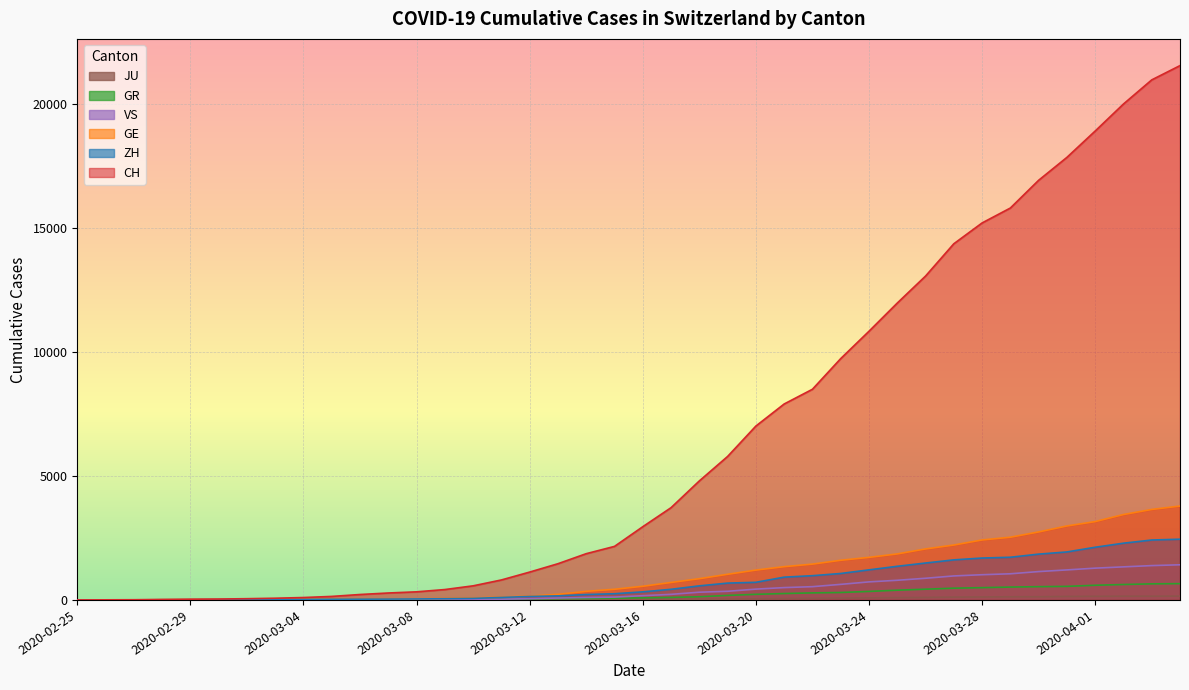

List the labels in order of GR value, largest first.

2020-04-04, 2020-04-03, 2020-04-02, 2020-04-01, 2020-03-31, 2020-03-30, 2020-03-29, 2020-03-28, 2020-03-27, 2020-03-26, 2020-03-25, 2020-03-24, 2020-03-23, 2020-03-22, 2020-03-21, 2020-03-20, 2020-03-19, 2020-03-18, 2020-03-17, 2020-03-16, 2020-03-15, 2020-03-14, 2020-03-13, 2020-03-12, 2020-03-11, 2020-03-10, 2020-03-08, 2020-03-09, 2020-03-07, 2020-03-06, 2020-03-05, 2020-03-04, 2020-03-02, 2020-03-03, 2020-02-28, 2020-02-29, 2020-03-01, 2020-02-26, 2020-02-27, 2020-02-25